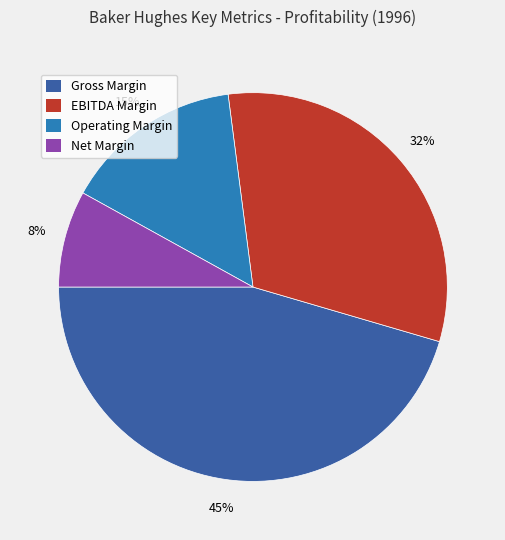

Does any single category account for the majority?

No